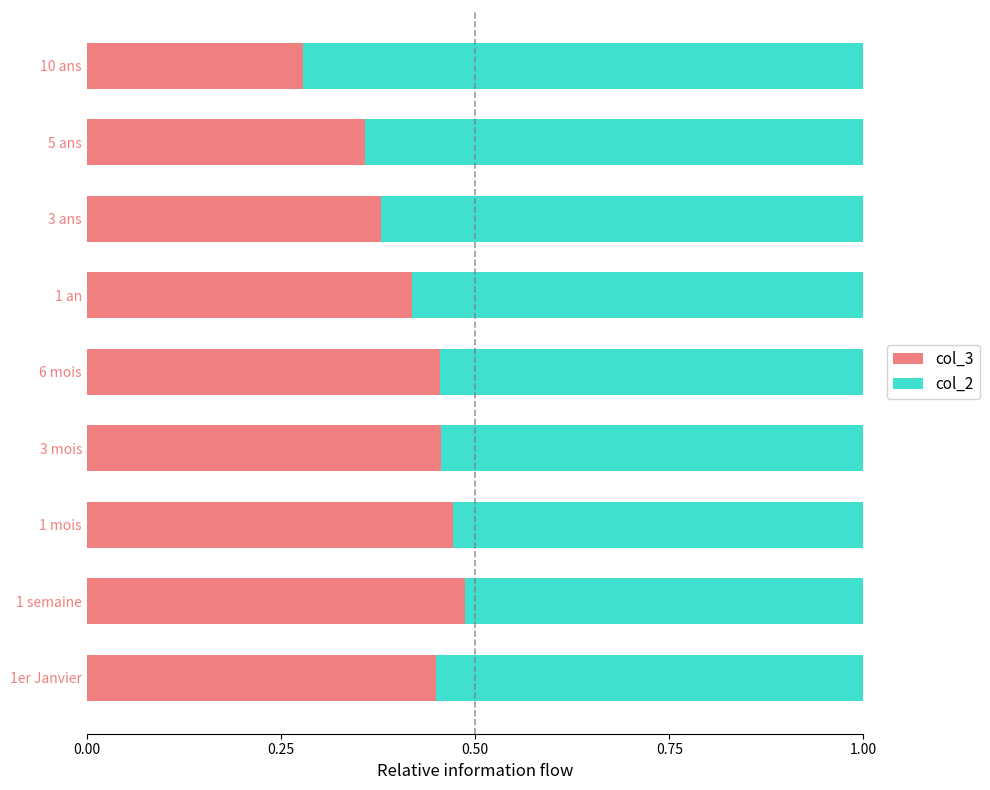

Count the col_3 values in the range 0 to 1.

9